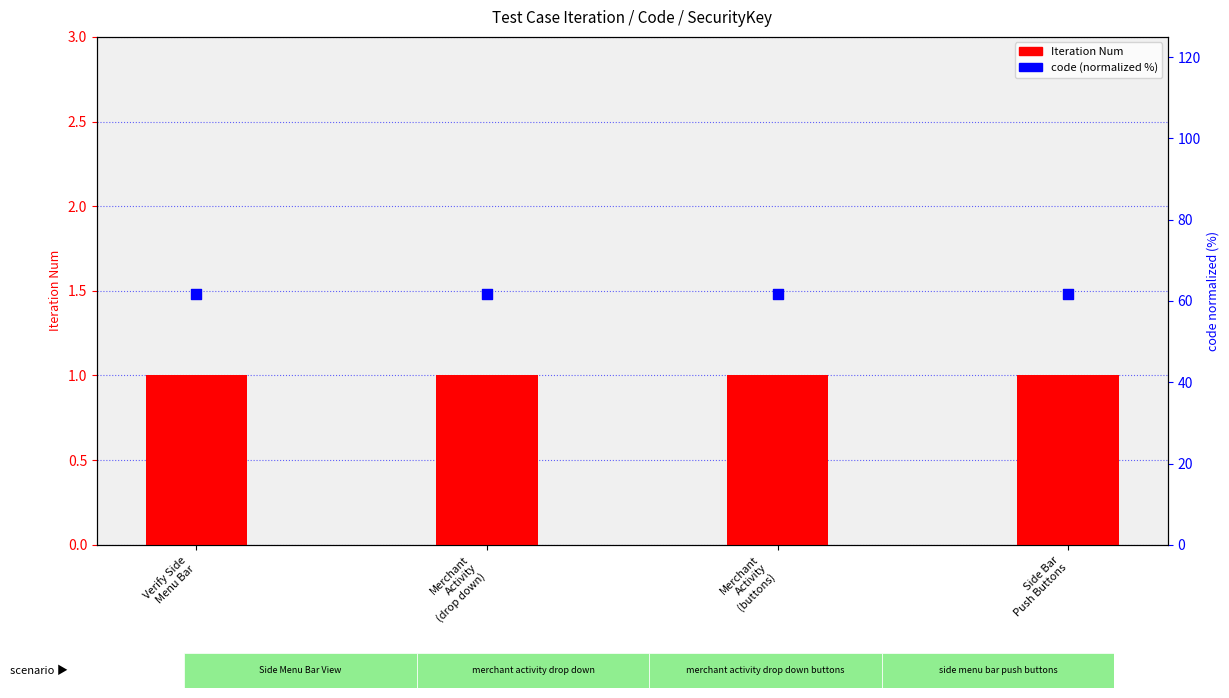

At how many categories does at least one series exceed 55?

4